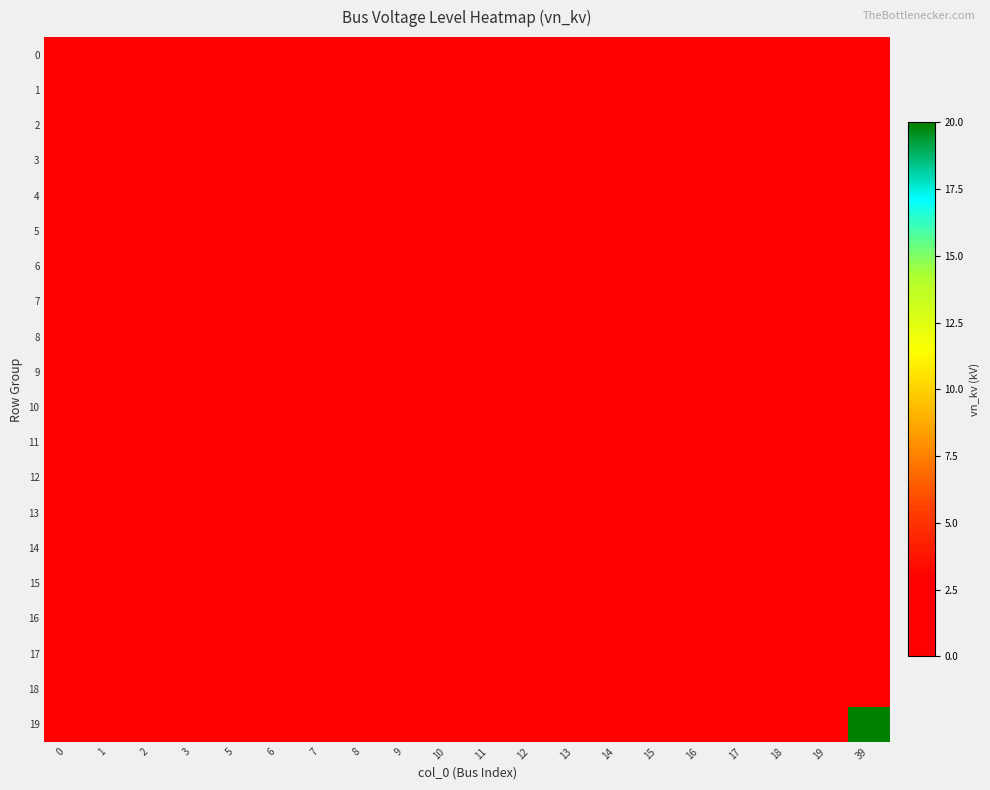

Rank the series at 9 from highest to lowest value.

8, 0, 1, 2, 3, 4, 5, 6, 7, 9, 10, 11, 12, 13, 14, 15, 16, 17, 18, 19